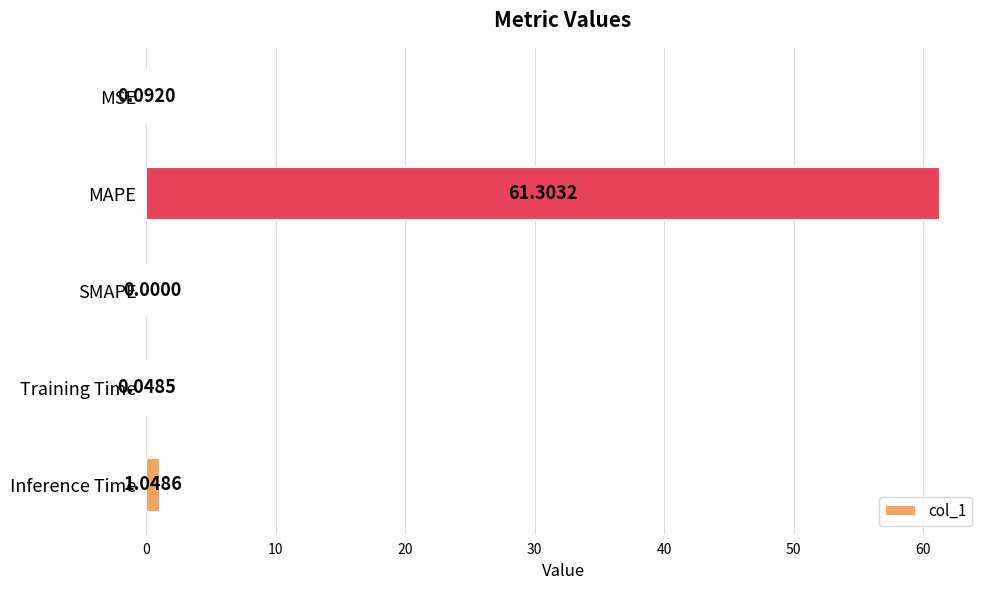

Which category has the highest value across all series?

MAPE